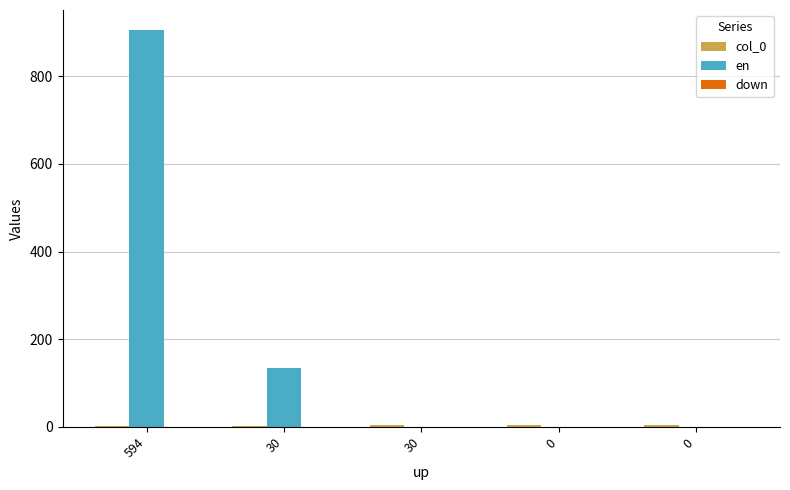

How many categories are shown in the chart?

5